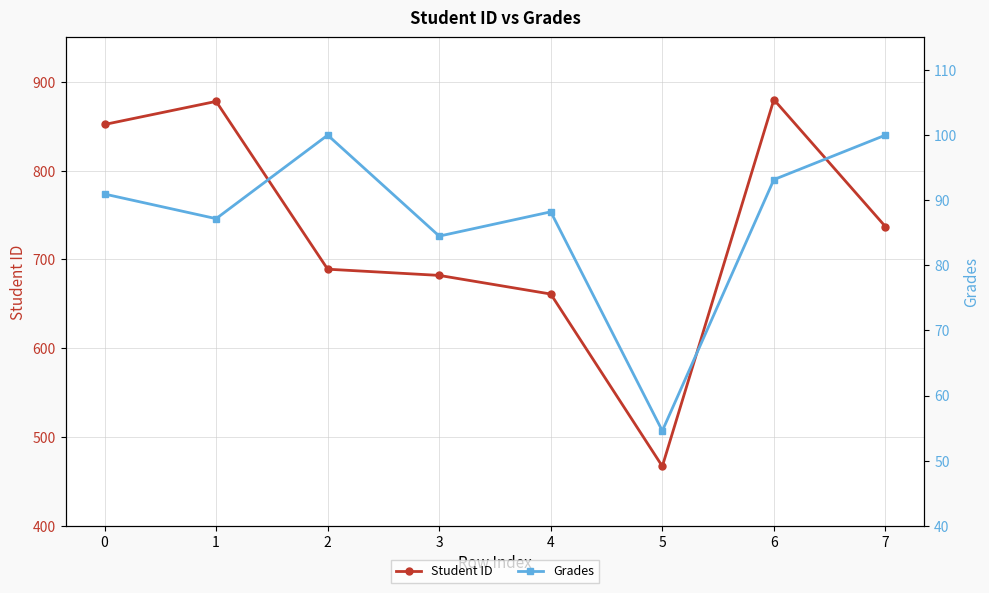

Where is the first local minimum for Student ID?

5